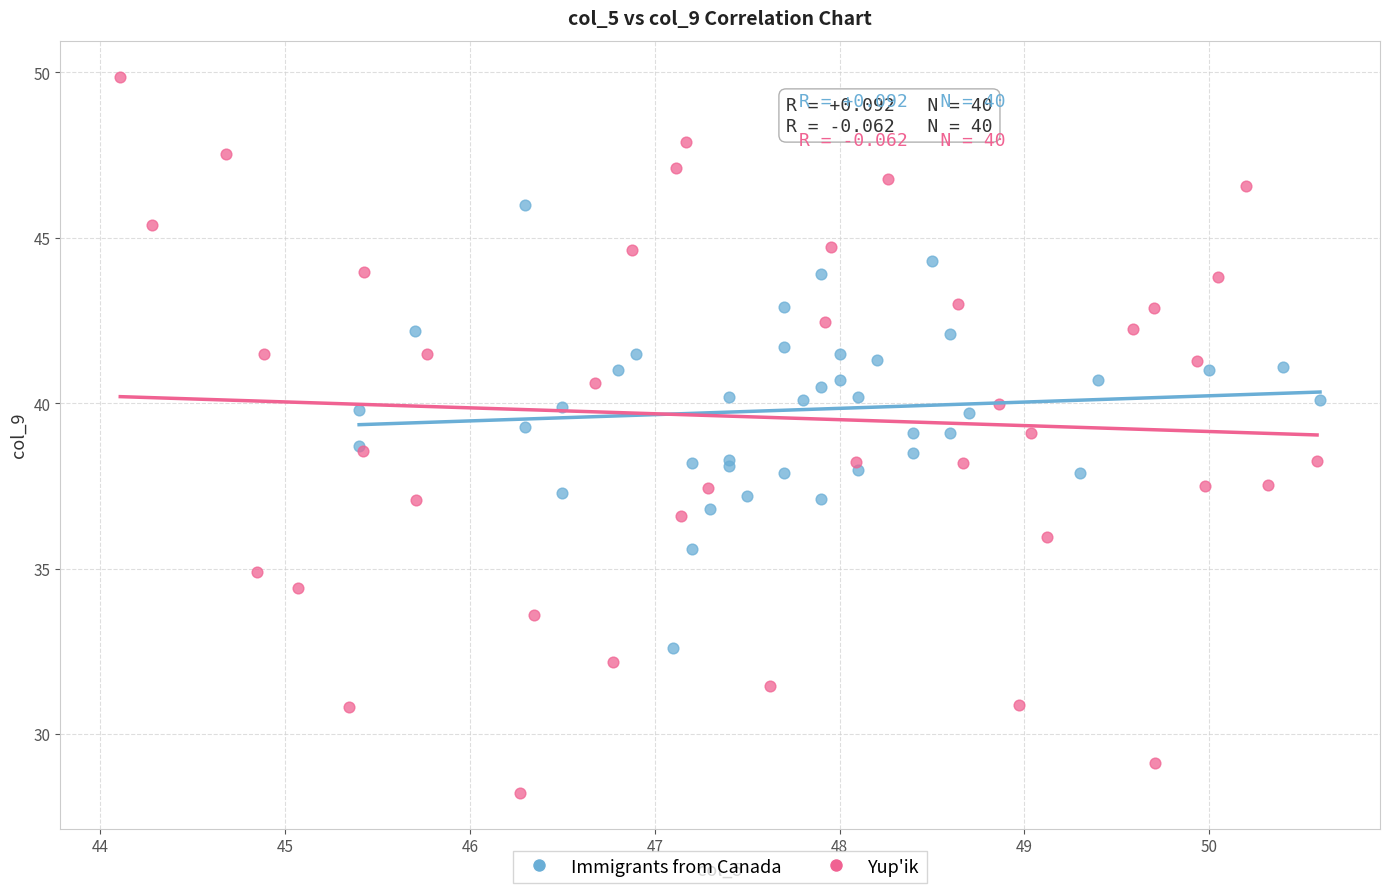

Which series has the widest spread of Y values?

Yup'ik